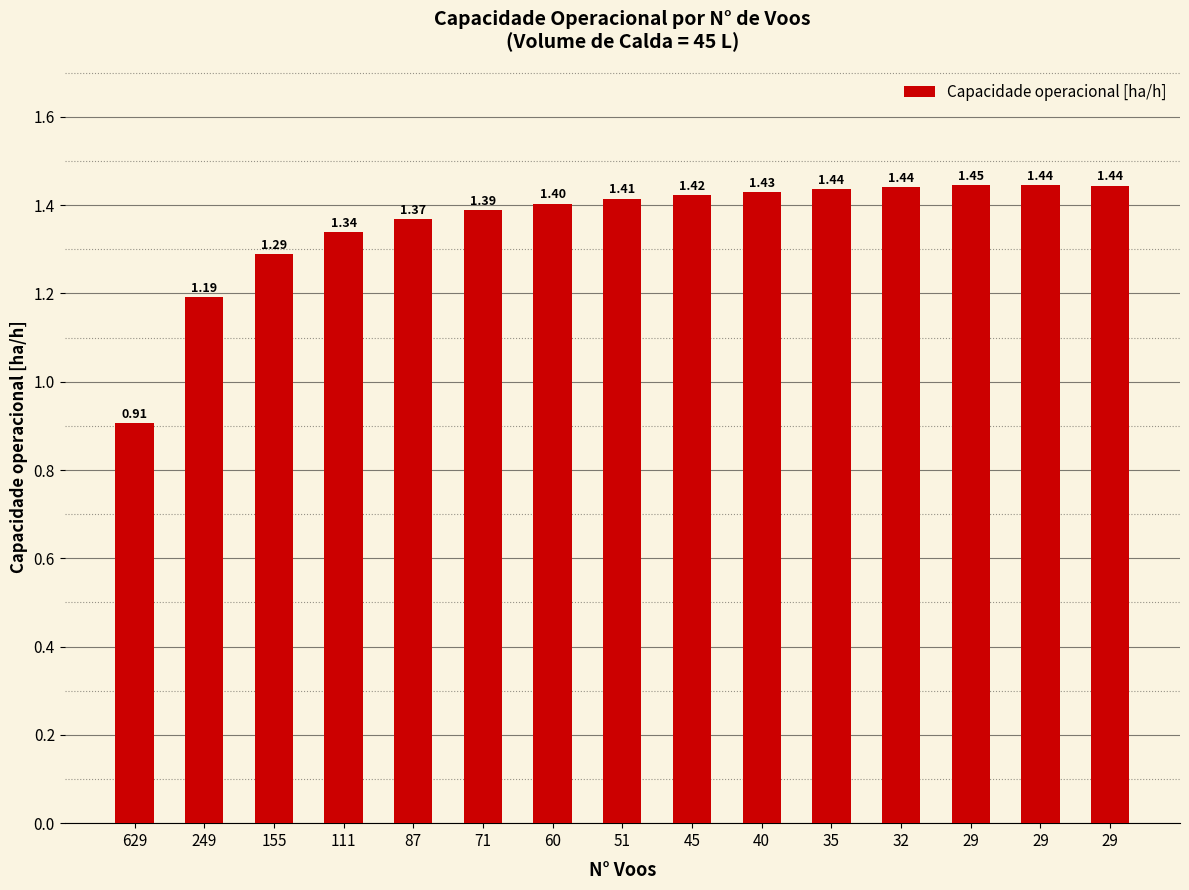

Between 60 and 32, which is larger?

32